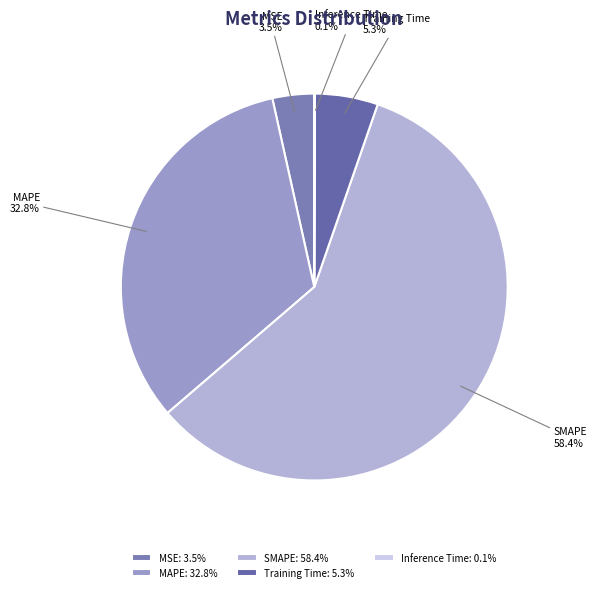

What is the largest slice in the pie chart?

SMAPE